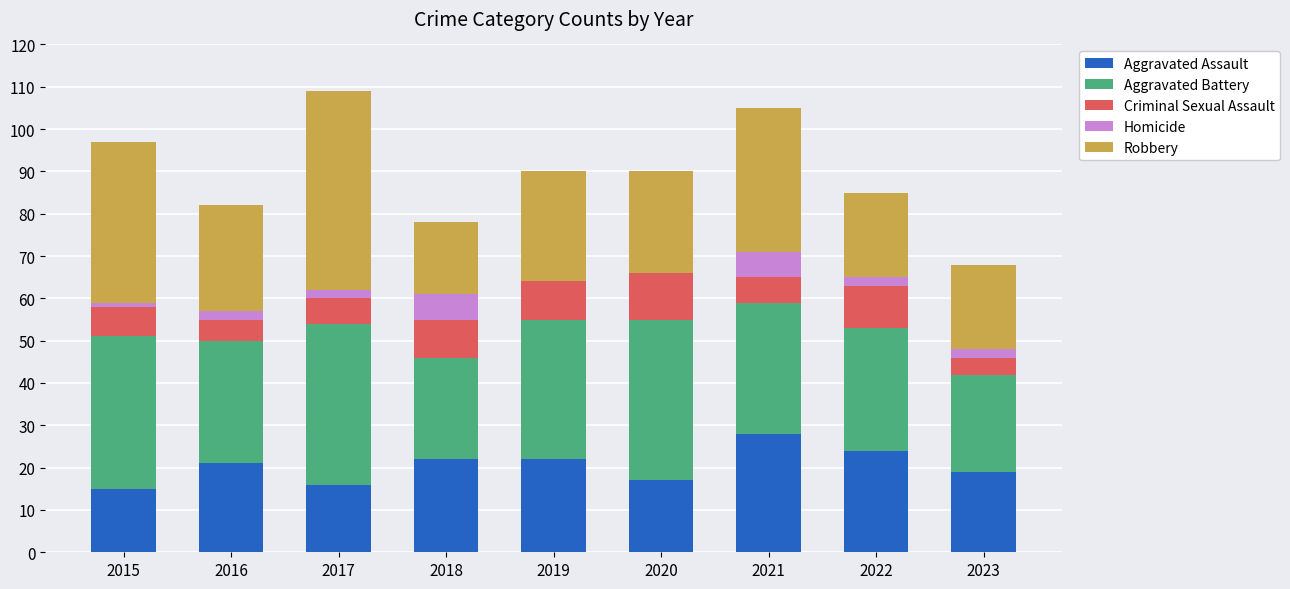

What is the total value across all series at 2018?

78